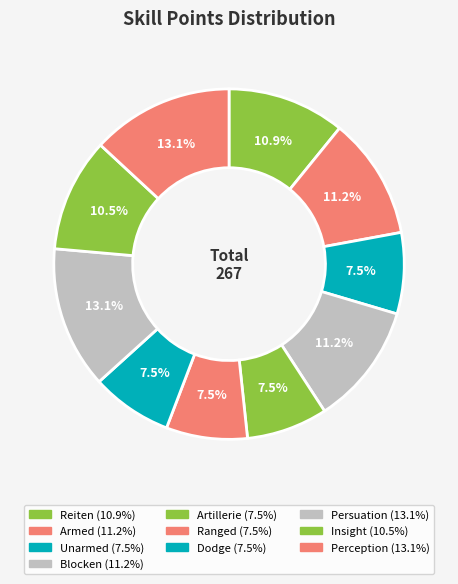

Combined, what portion of the pie is Armed and Insight?

21.7%